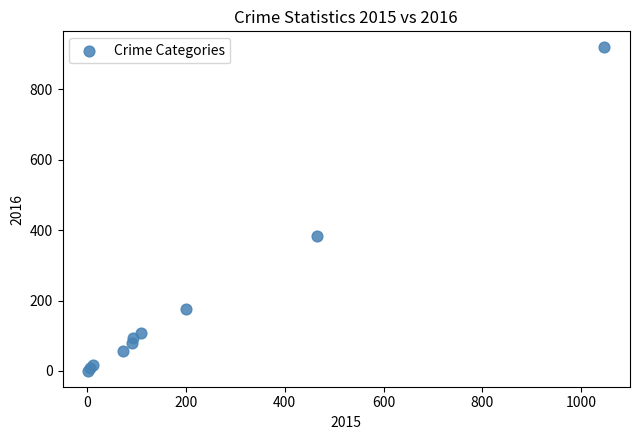

What Y value in the scatter plot is closest to 460?

382